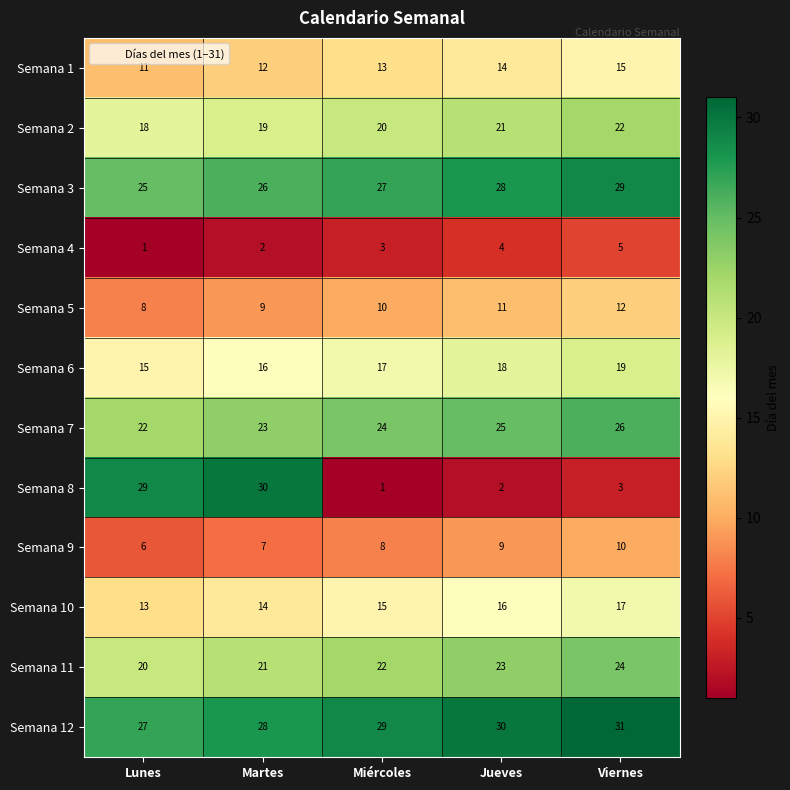

What is the sum of all Semana 7 values?

120